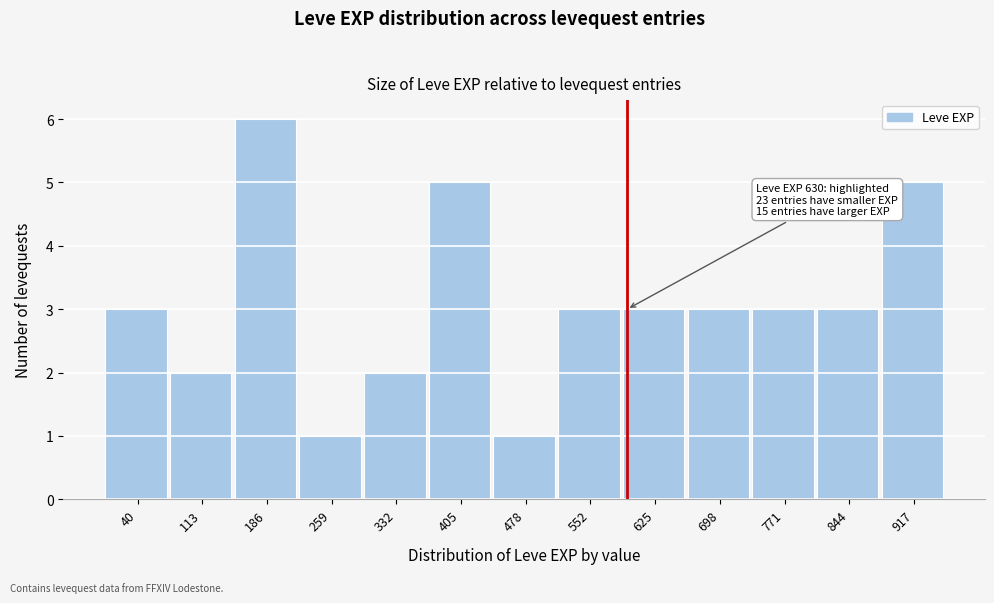

Reading left to right, list all the values displayed in this chart.

3	2	6	1	2	5	1	3	3	3	3	3	5